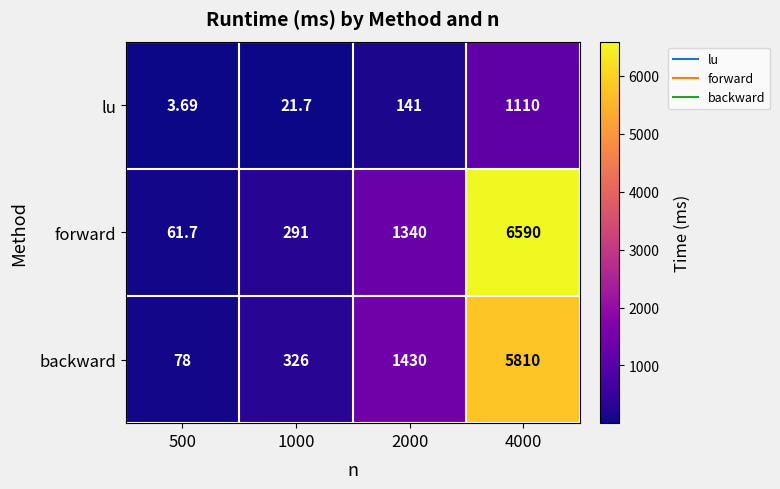

List the series in order of their peak value, lowest first.

lu, backward, forward